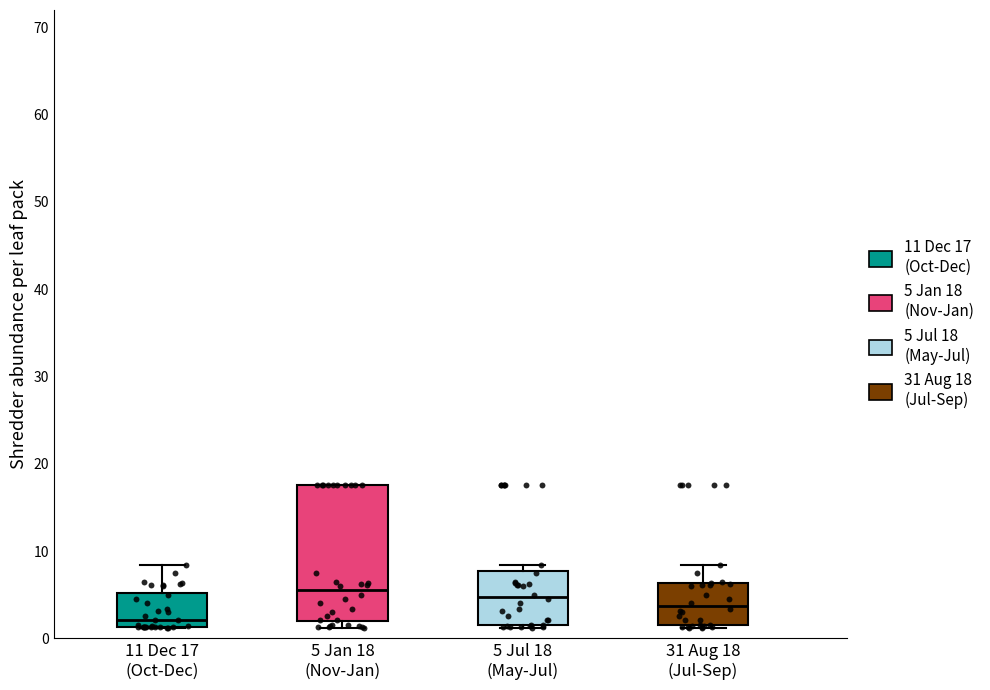

Which box has the lowest median line?

11 Dec 17 (Oct-Dec)